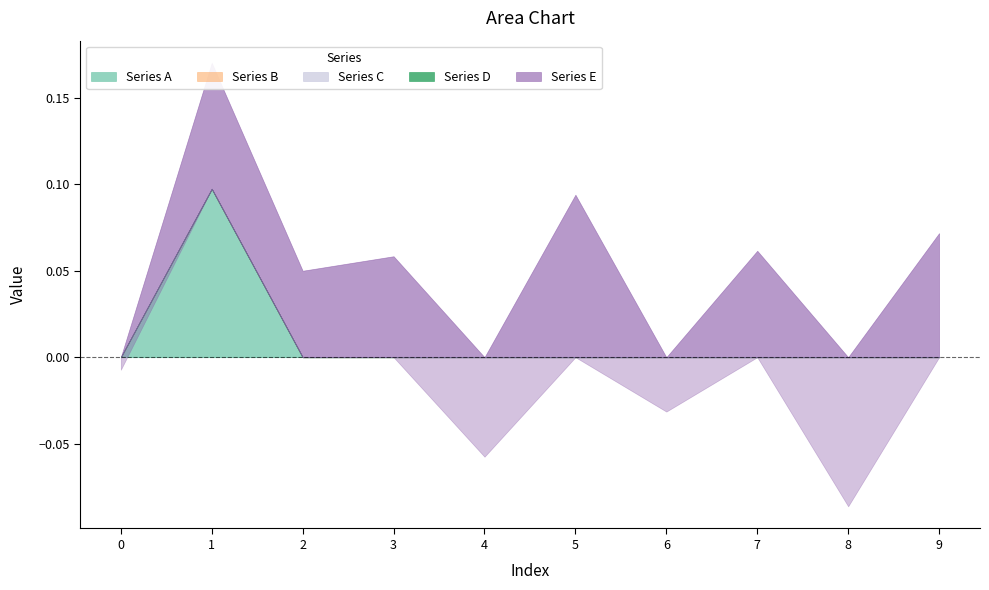

Reading right to left, extract all data points from this chart.

Series A: 9=0.0	8=0.0	7=0.0	6=0.0	5=0.0	4=0.0	3=0.0	2=0.0	1=0.1	0=0.0
Series B: 9=0.0	8=0.0	7=0.0	6=0.0	5=0.0	4=0.0	3=0.0	2=0.0	1=0.0	0=0.0
Series C: 9=0.0	8=0.0	7=0.0	6=0.0	5=0.0	4=0.0	3=0.0	2=0.0	1=0.0	0=0.0
Series D: 9=0.0	8=0.0	7=0.0	6=0.0	5=0.0	4=0.0	3=0.0	2=0.0	1=0.0	0=0.0
Series E: 9=0.1	8=-0.1	7=0.1	6=-0.0	5=0.1	4=-0.1	3=0.1	2=0.1	1=0.1	0=-0.0